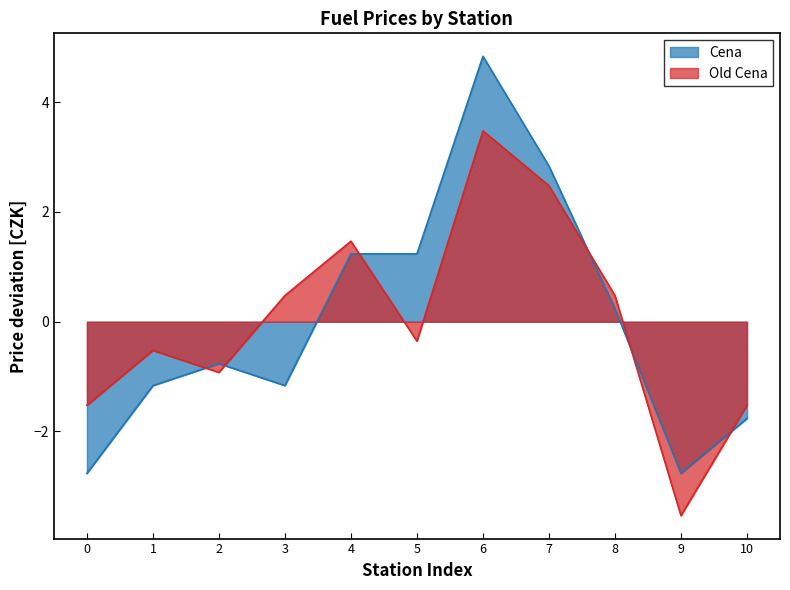

At which category does Cena reach its first local valley?

3